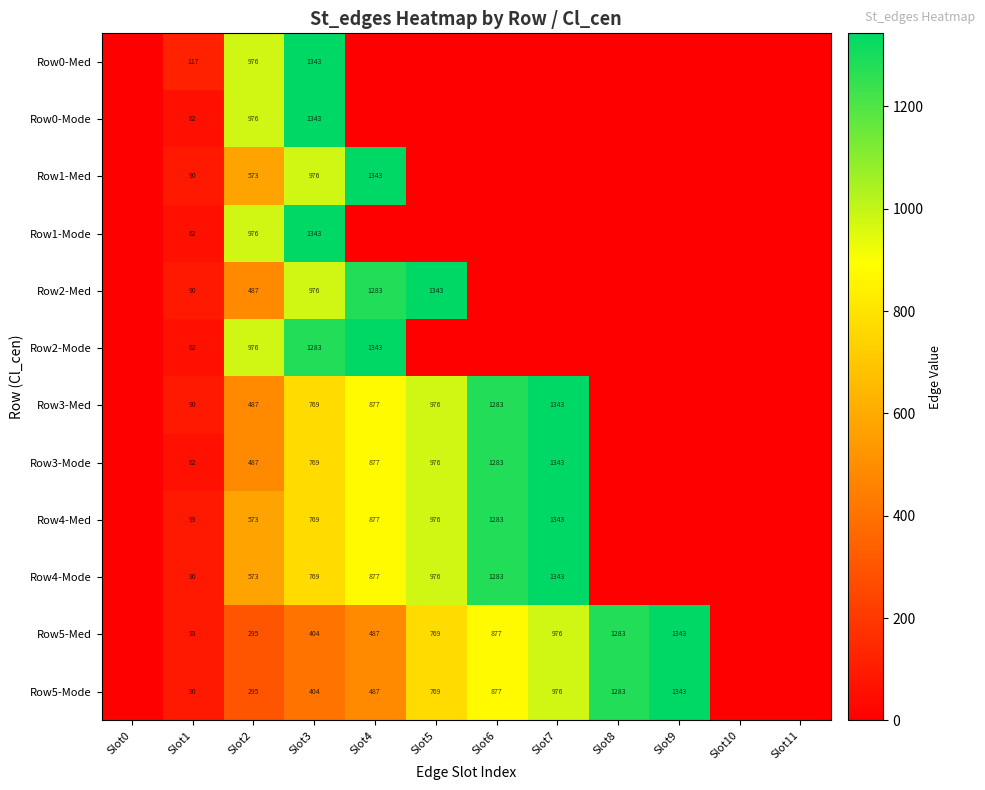

True or false: Row4-Mode has a value of 769 at Slot3.

True